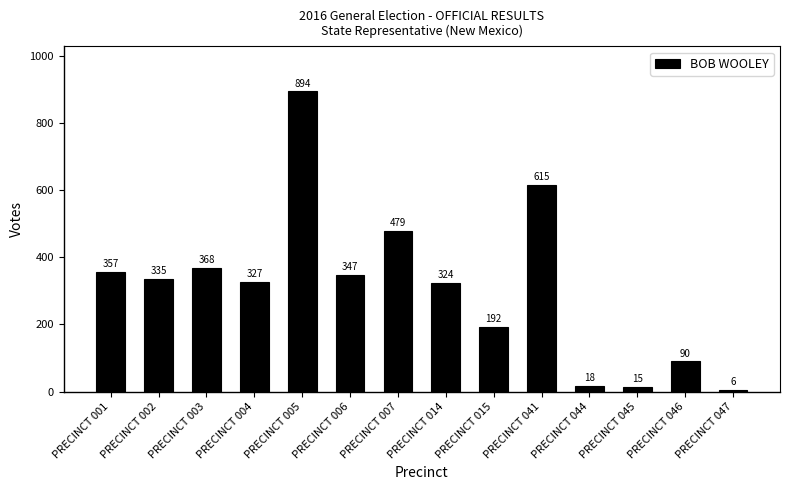

At which label is the value closest to 450?

PRECINCT 007